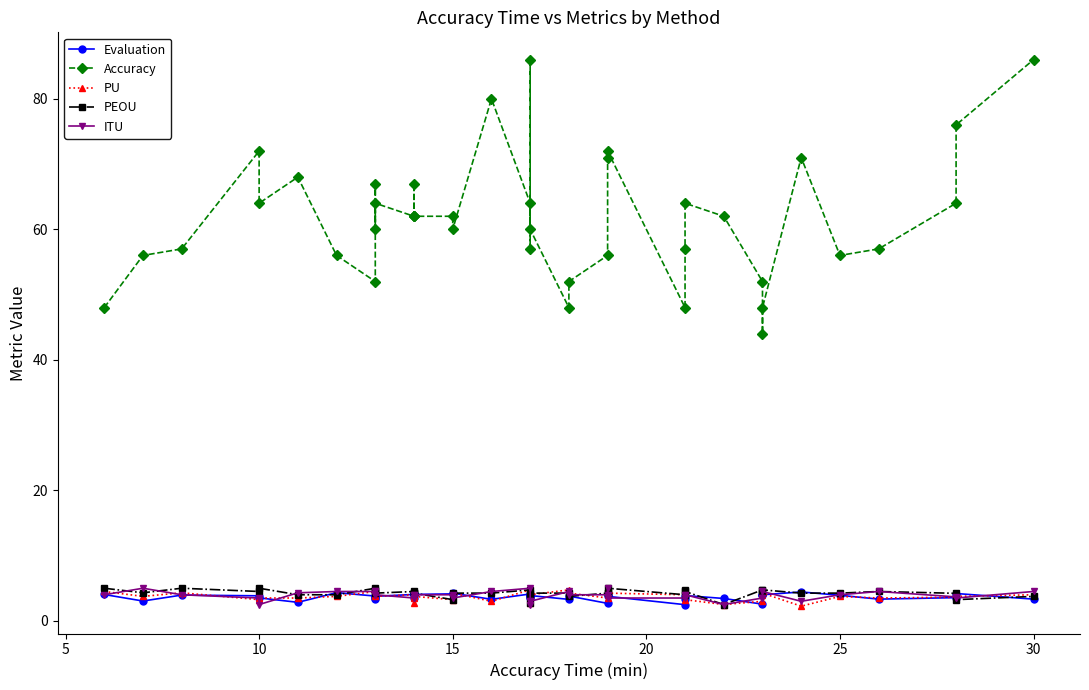

At 10, list the series in order from smallest to largest.

PU, ITU, Evaluation, PEOU, Accuracy